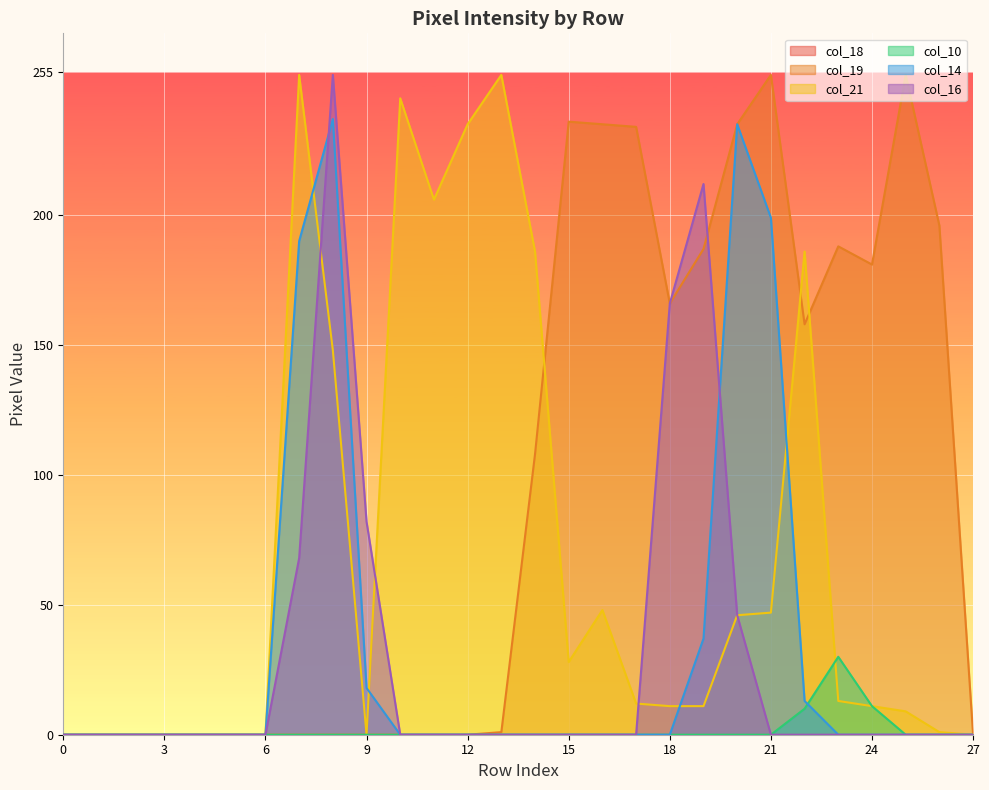

What is the difference between the second highest and minimum values in the col_21 series?

254